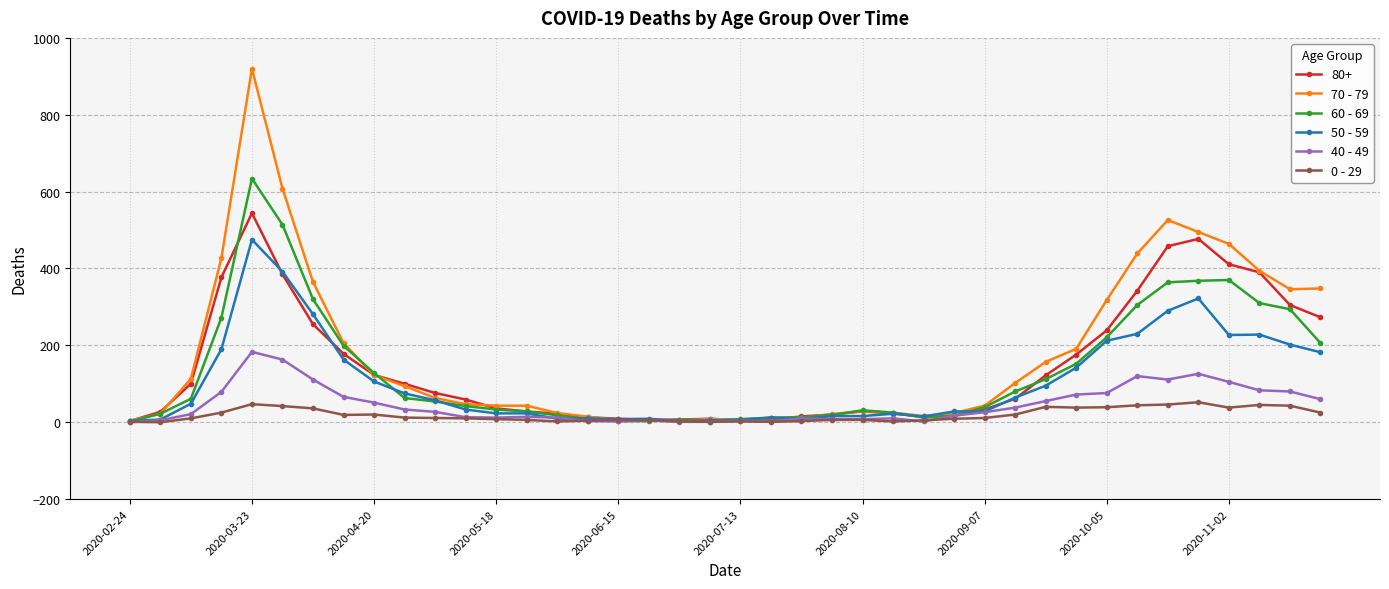

List the series in order of their peak value, highest first.

70 - 79, 60 - 69, 80+, 50 - 59, 40 - 49, 0 - 29